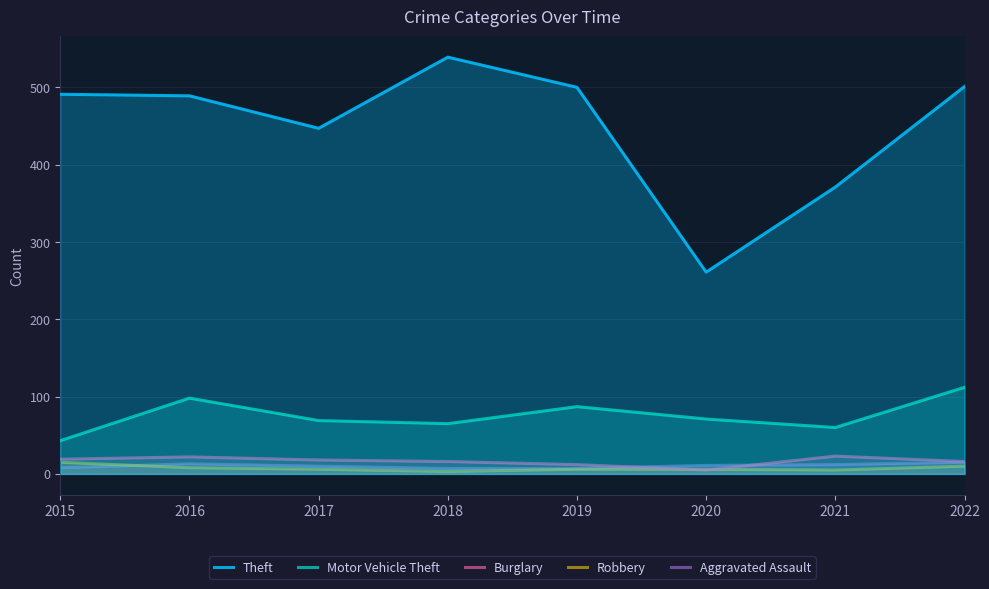

Which series has the largest total across all categories?

Theft